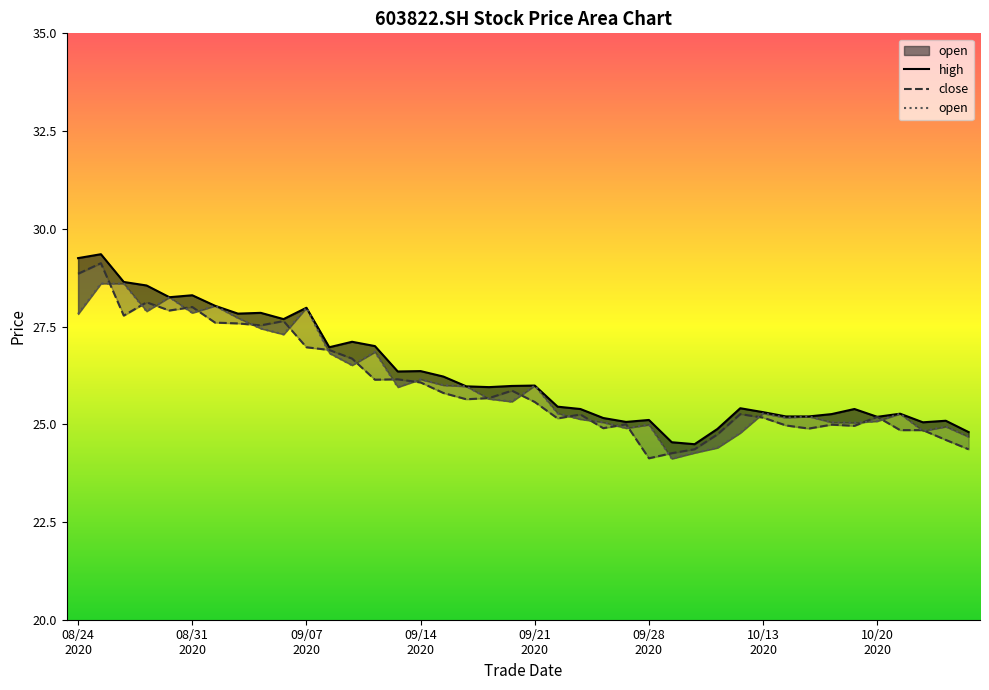

What is the value of the high point at the 35th from the left?

25.4